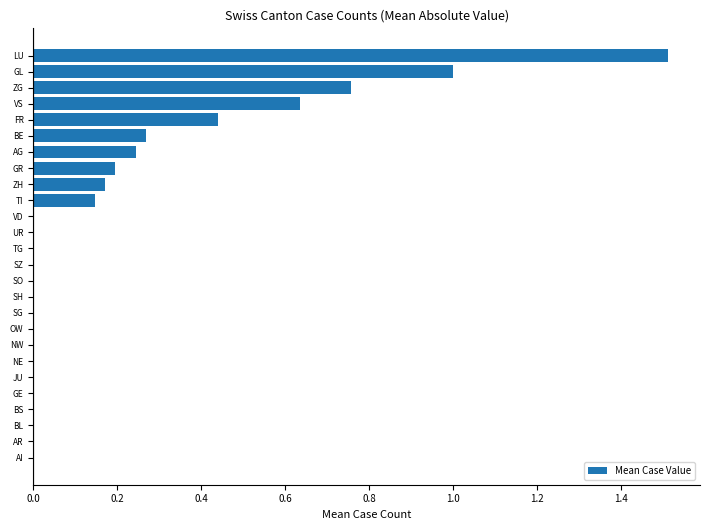

Does the chart contain stacked bars?

No